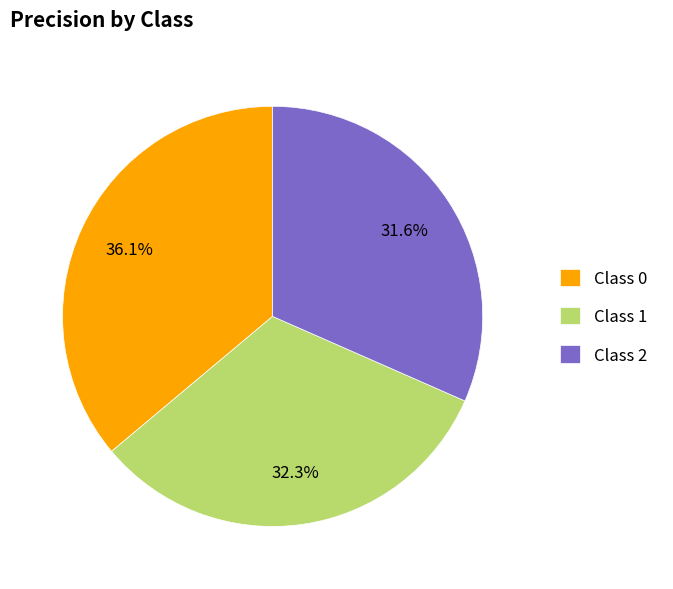

Which category has the smallest portion of the pie?

Class 2